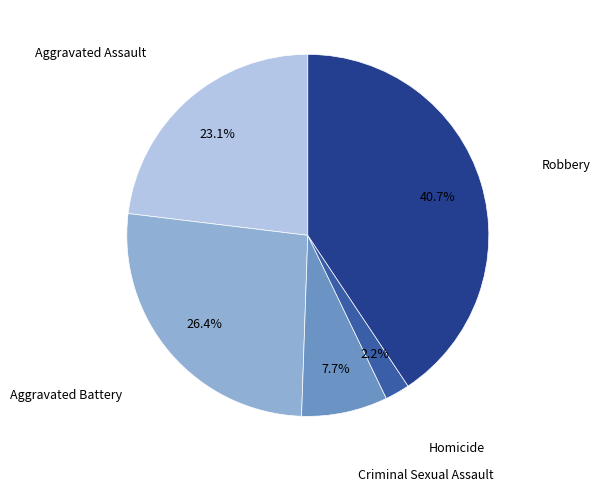

Does any single category account for the majority?

No